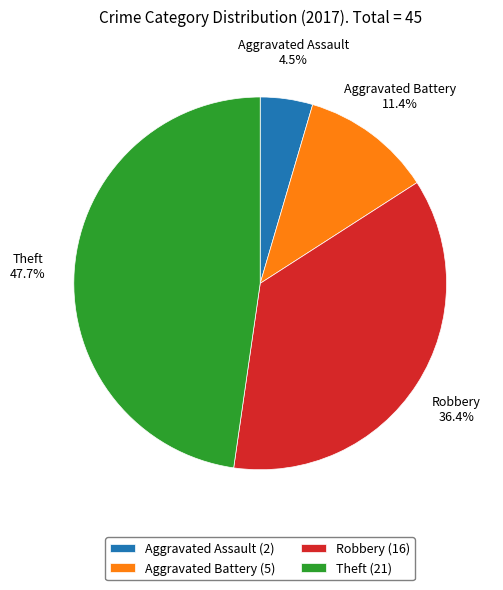

What is the largest slice in the pie chart?

Theft